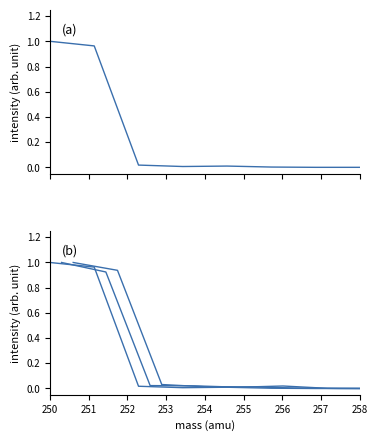

What is the value of the 200712 point at the 1st from the left?

1.0